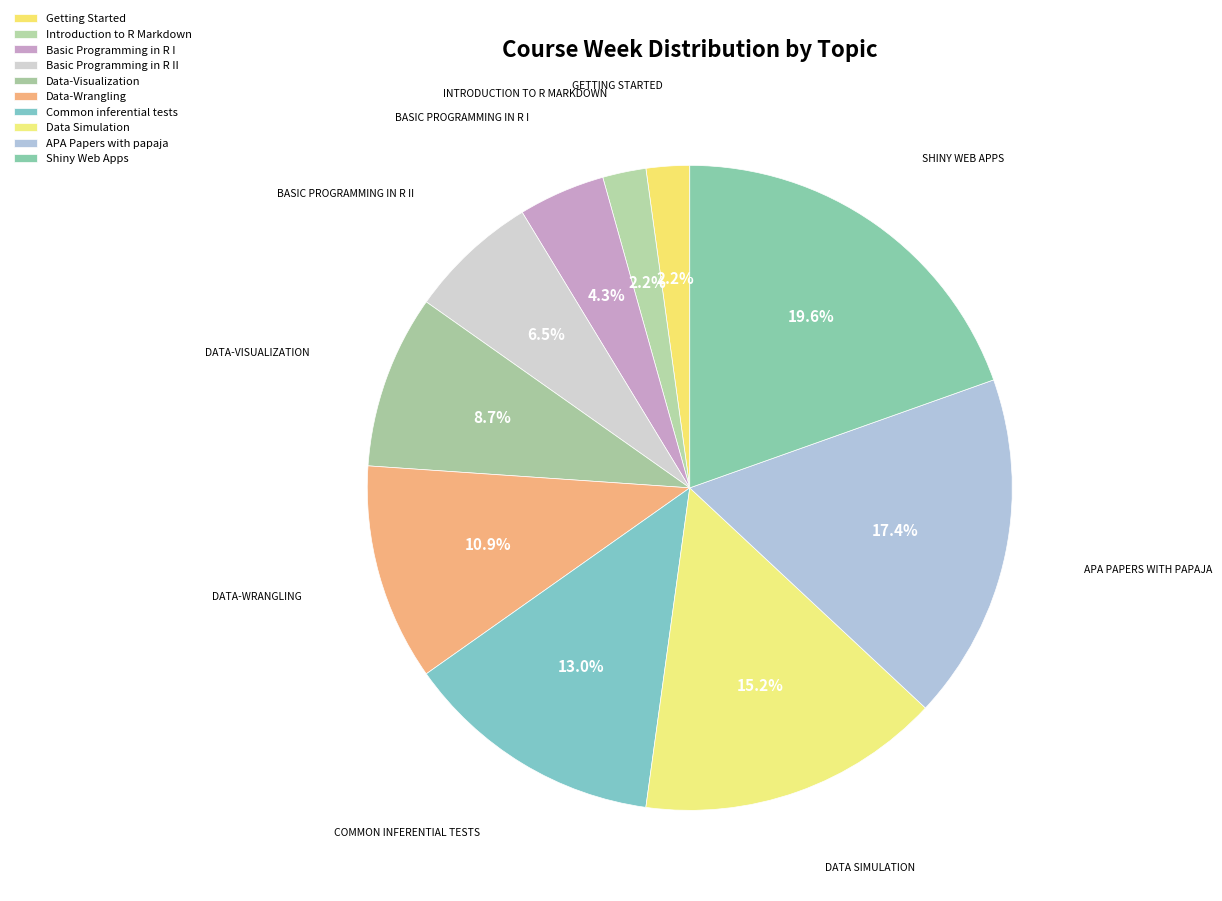

Count the number of slices in the pie.

10